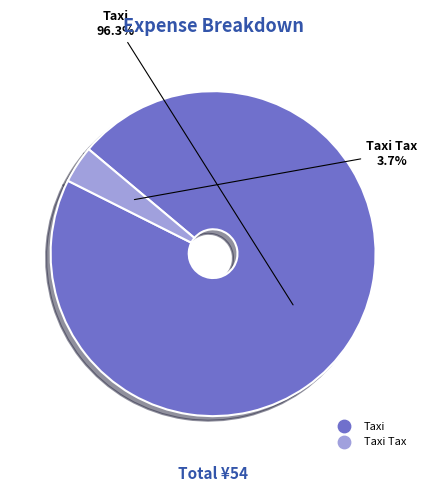

Is there a majority slice in this chart?

Yes